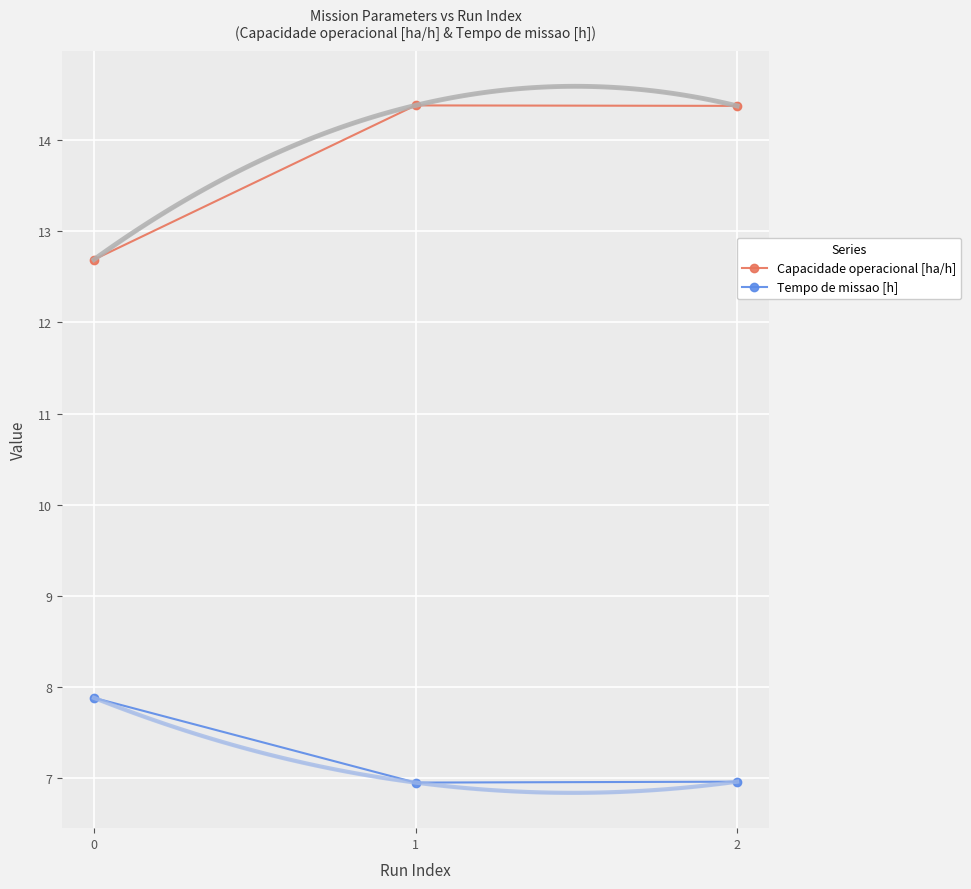

At 1, list the series in order from largest to smallest.

Capacidade operacional [ha/h], Tempo de missao [h]